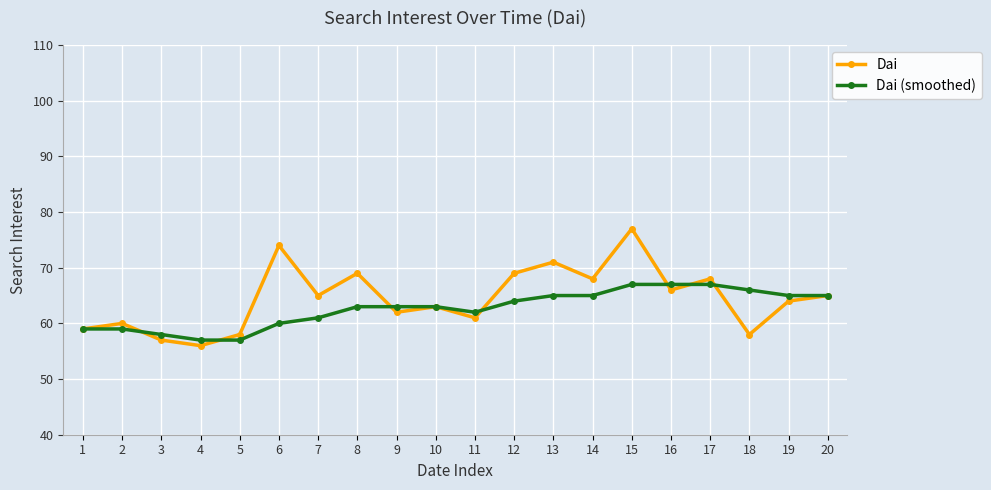

List the series in order of their overall mean, highest first.

Dai, Dai (smoothed)